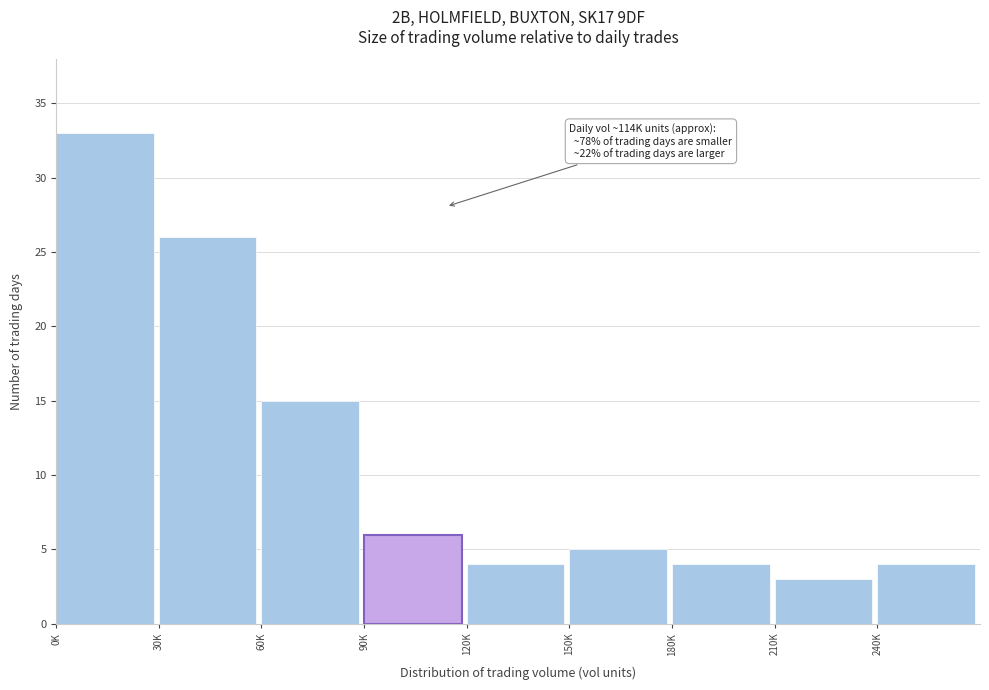

Reading left to right, transcribe all the data shown in this chart.

0K=33	30K=26	60K=15	90K=6	120K=4	150K=5	180K=4	210K=3	240K=4